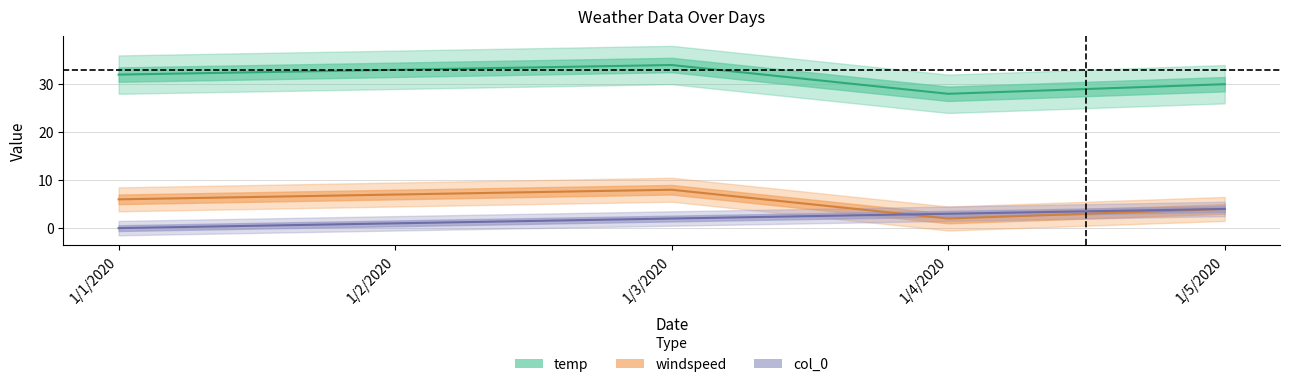

Reading left to right, what are all the values shown in this chart?

temp: 1/1/2020=32	1/2/2020=33	1/3/2020=34	1/4/2020=28	1/5/2020=30
windspeed: 1/1/2020=6	1/2/2020=7	1/3/2020=8	1/4/2020=2	1/5/2020=4
col_0: 1/1/2020=0	1/2/2020=1	1/3/2020=2	1/4/2020=3	1/5/2020=4